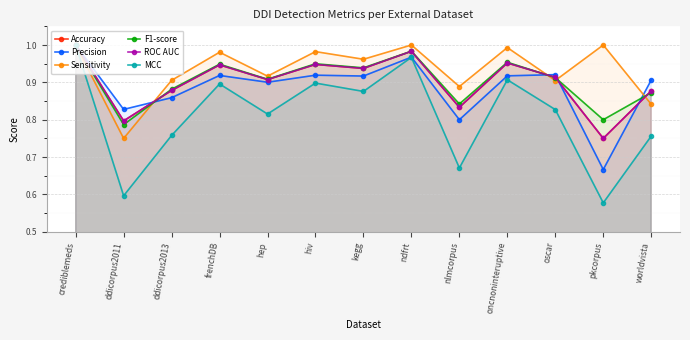

What is the difference between the maximum and minimum values in the Precision series?

0.3